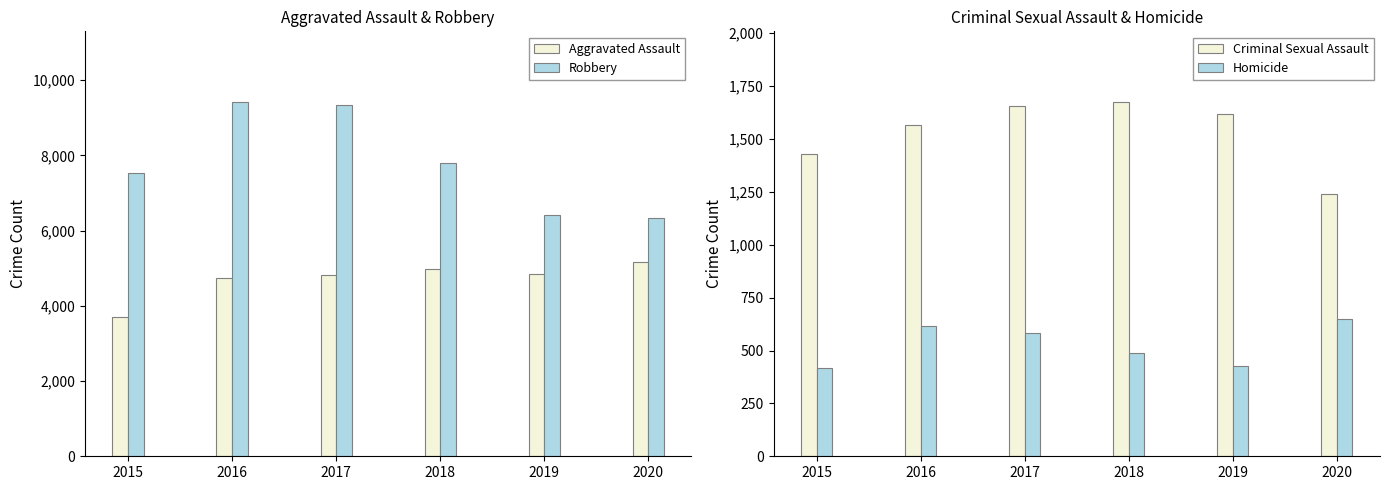

The Robbery series shows 1439 at 2019. True or false?

False